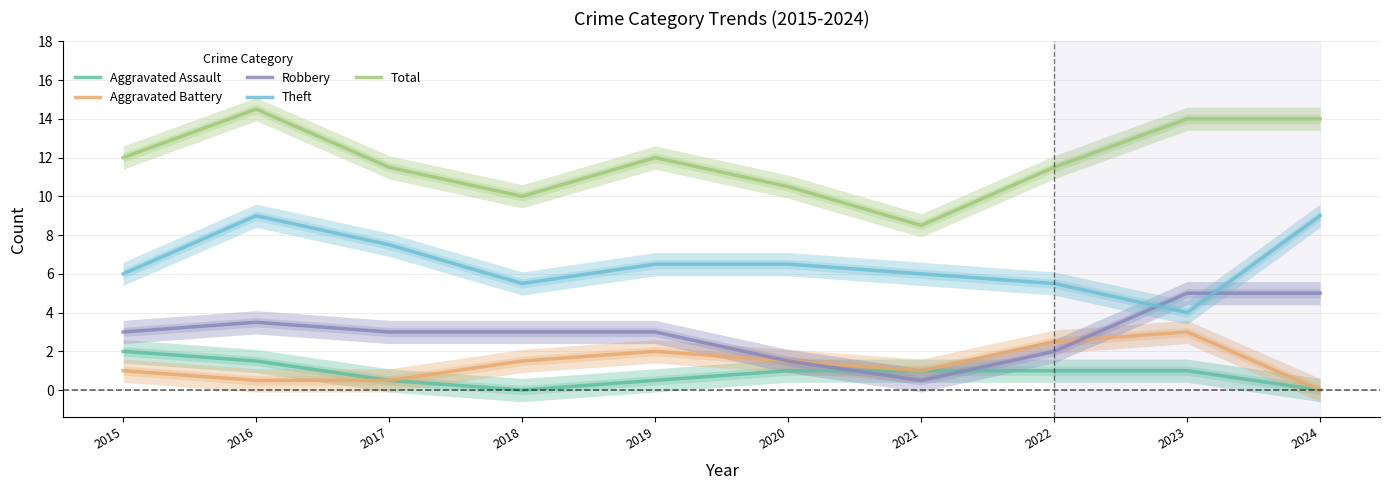

Count the Aggravated Battery values in the range 0 to 2.

8